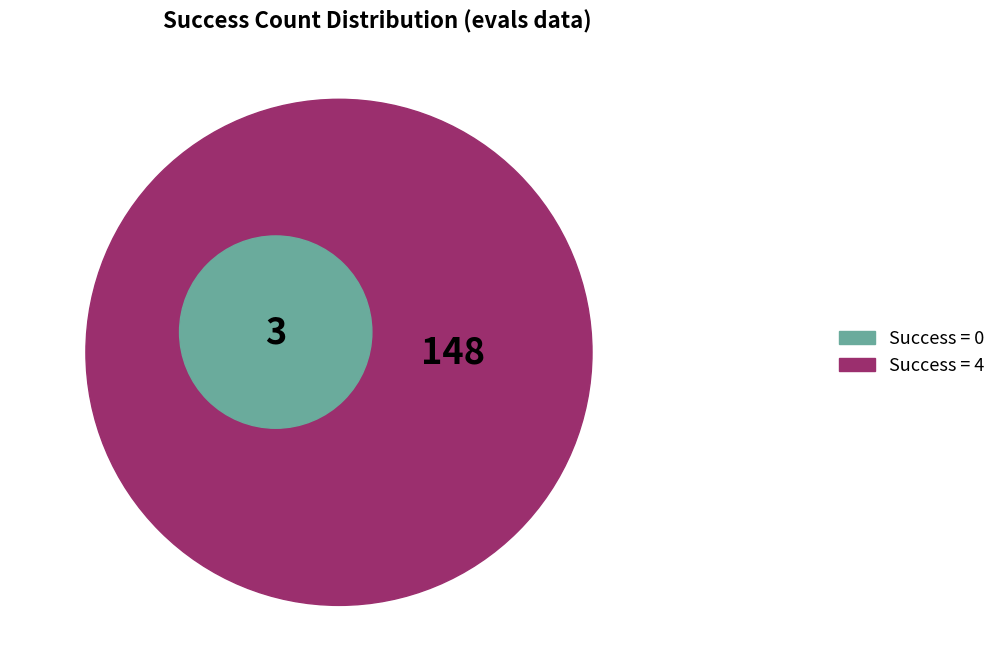

Rank the categories by value from lowest to highest.

0, 4